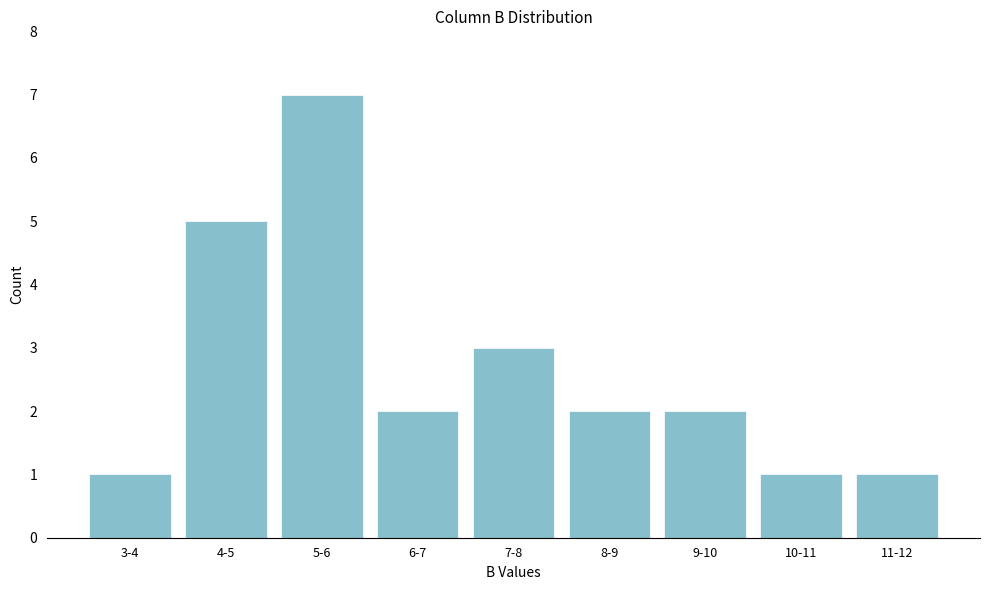

Reading left to right, transcribe all the data shown in this chart.

1	5	7	2	3	2	2	1	1